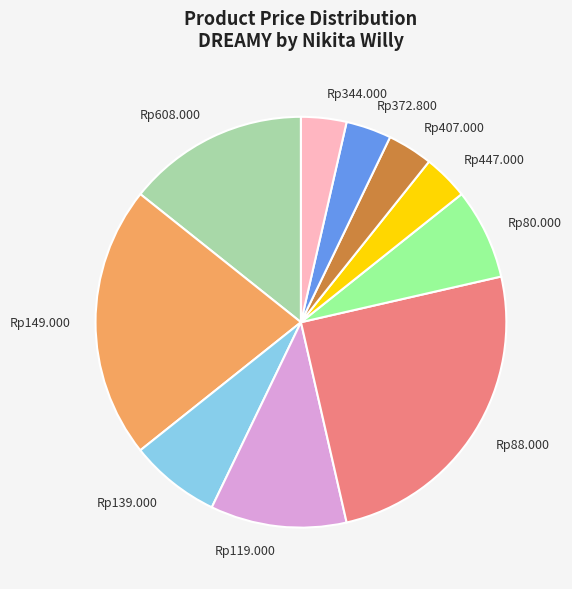

Which slice is the largest?

Rp88.000